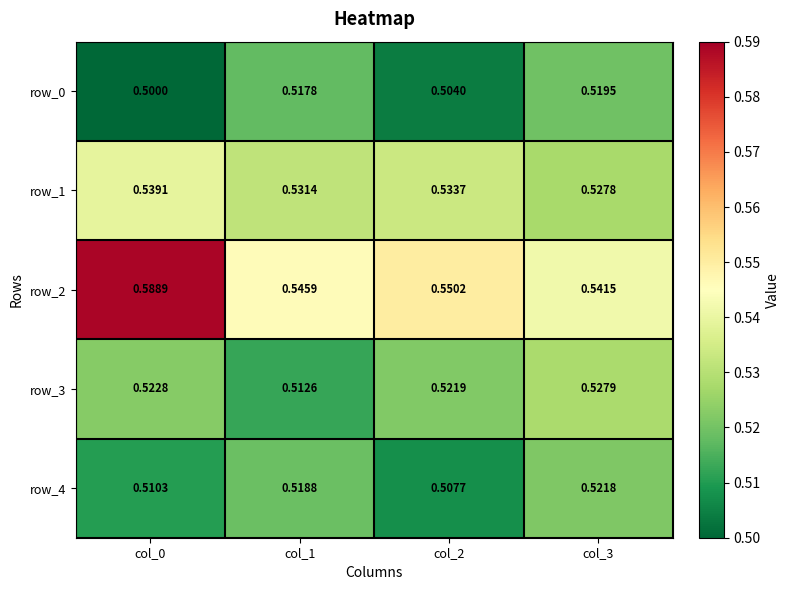

Is the value of row_2 at col_3 greater than the value of row_0 at col_2?

Yes